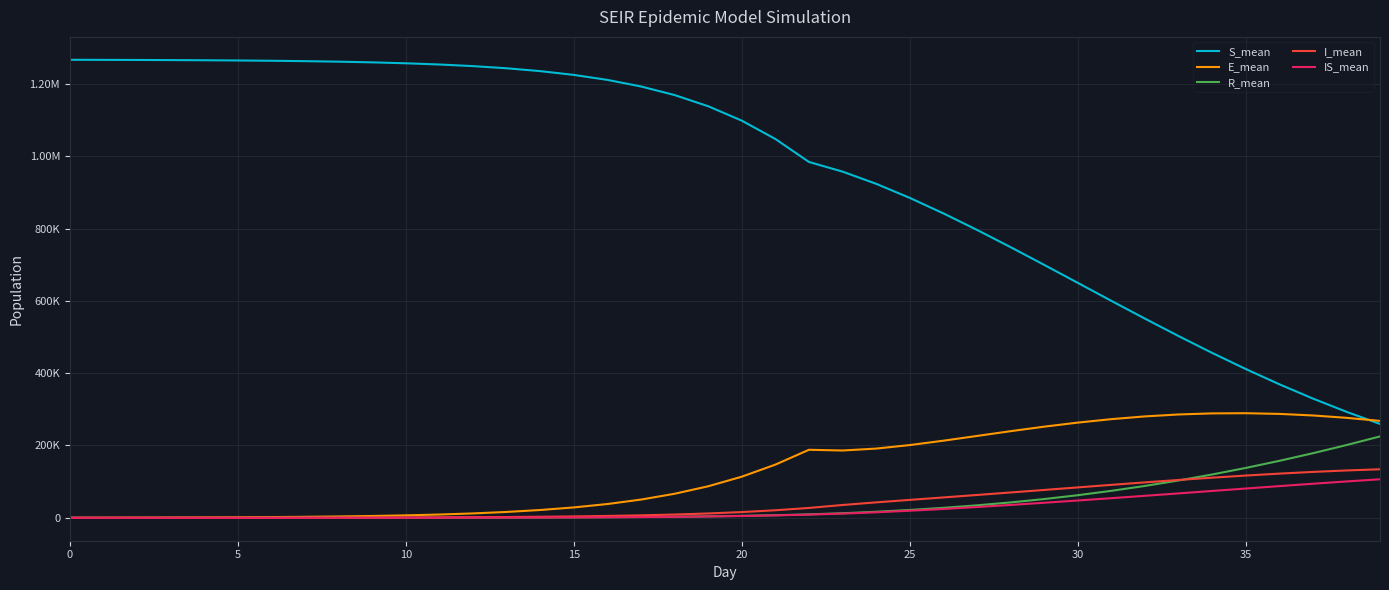

Does the chart display data point markers on the line(s)?

No